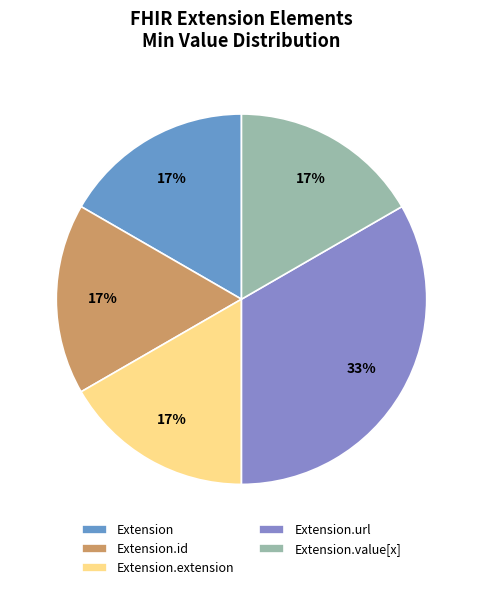

How many slices are in this pie chart?

5